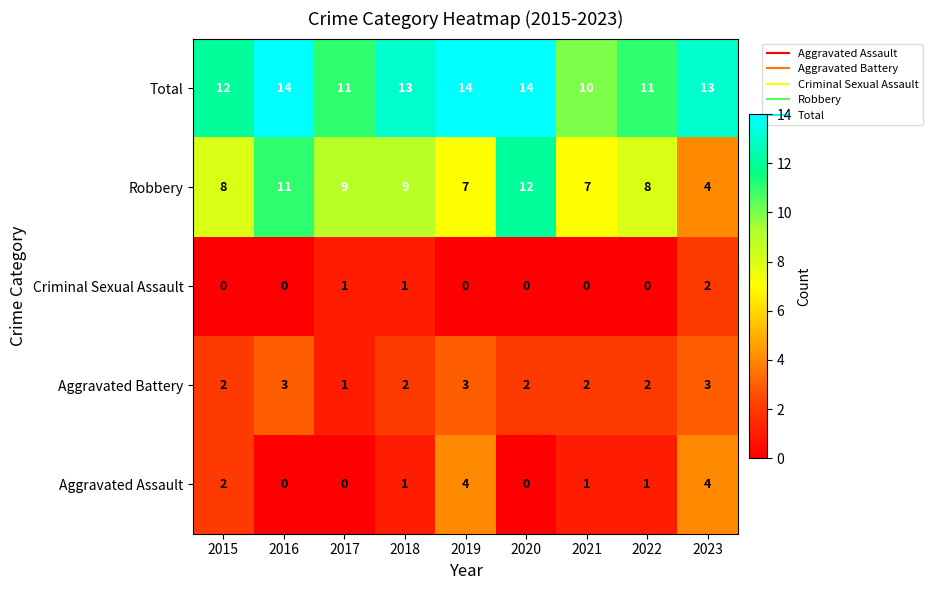

At which label does Criminal Sexual Assault reach its peak?

2023